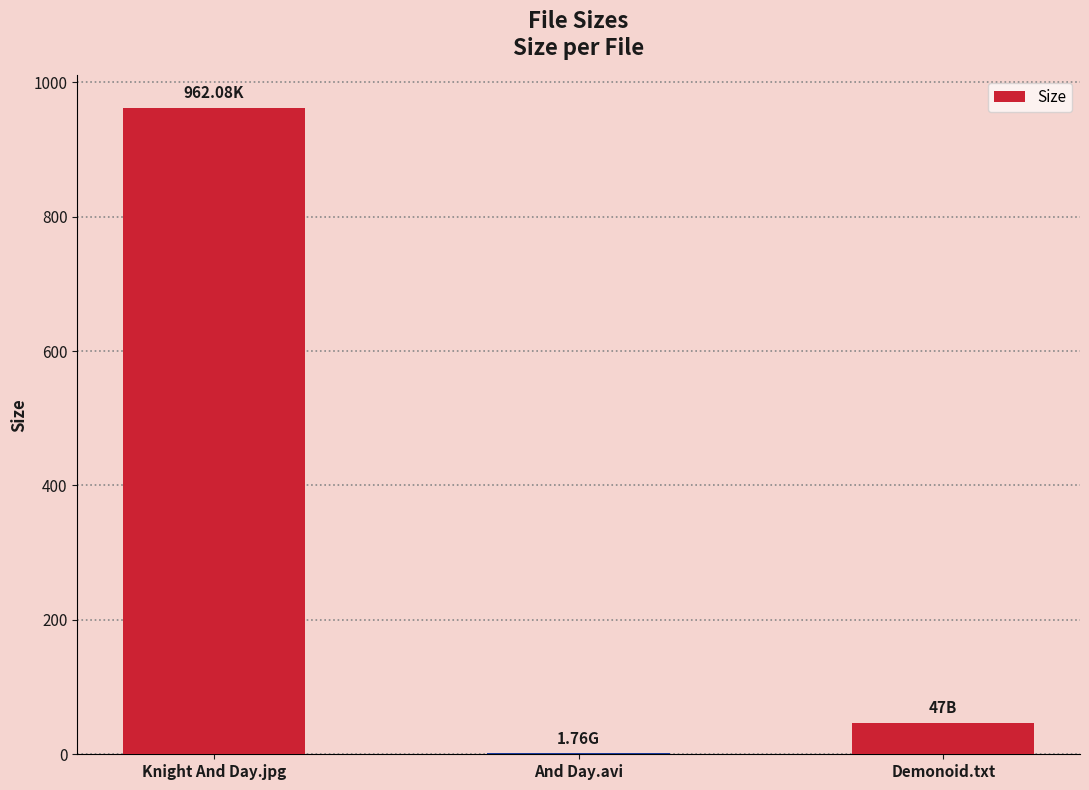

Reading left to right, list all the values displayed in this chart.

962.1	1.8	47.0